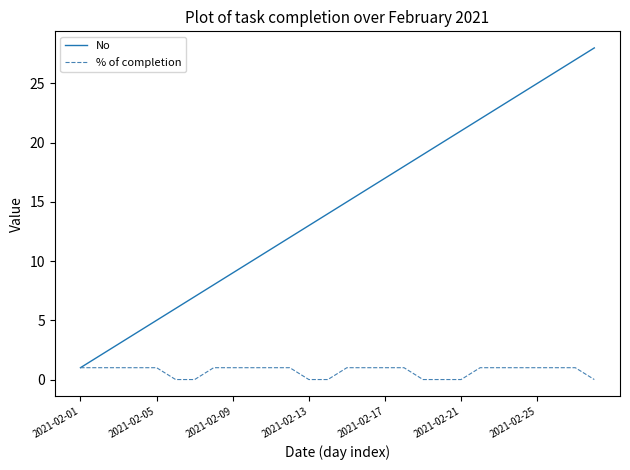

Which series has the widest spread of values?

No